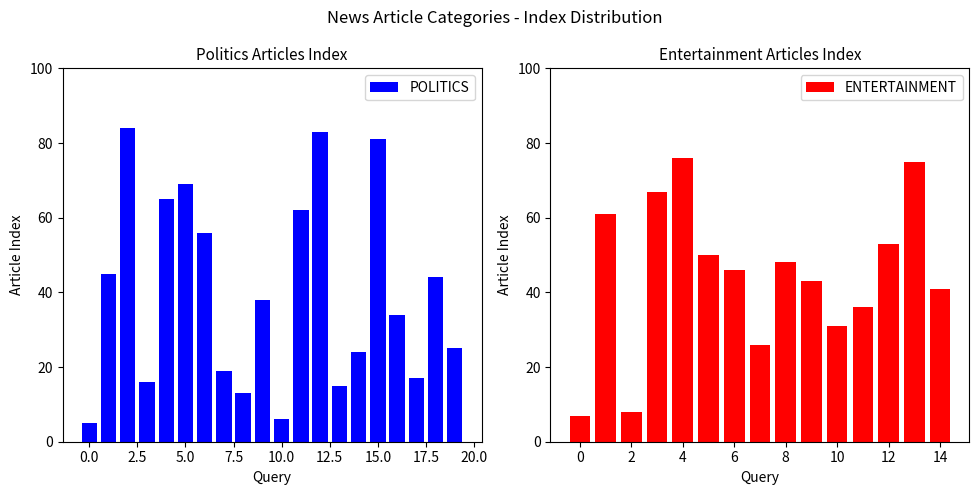

What is the difference between the maximum and minimum values in the POLITICS series?

79